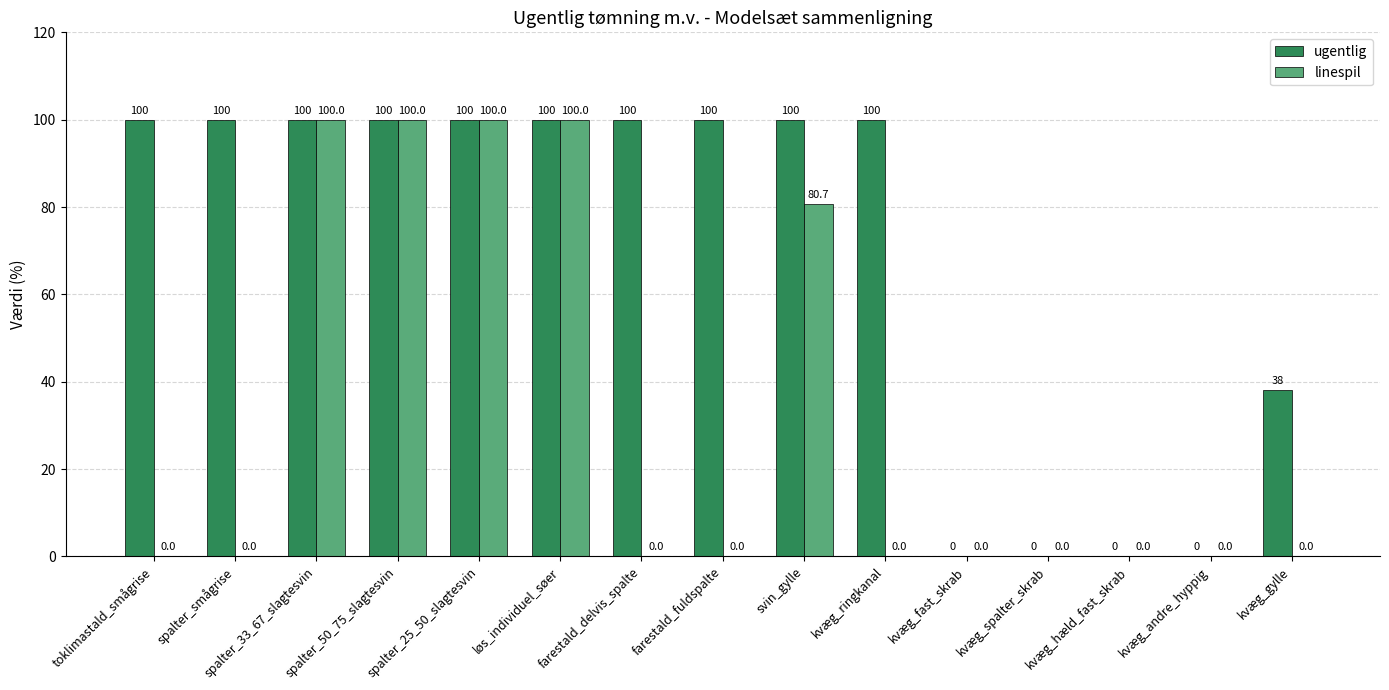

Reading left to right, extract all data points from this chart.

ugentlig: toklimastald_smågrise=100.0	spalter_smågrise=100.0	spalter_33_67_slagtesvin=100.0	spalter_50_75_slagtesvin=100.0	spalter_25_50_slagtesvin=100.0	løs_individuel_søer=100.0	farestald_delvis_spalte=100.0	farestald_fuldspalte=100.0	svin_gylle=100.0	kvæg_ringkanal=100.0	kvæg_fast_skrab=0.0	kvæg_spalter_skrab=0.0	kvæg_hæld_fast_skrab=0.0	kvæg_andre_hyppig=0.0	kvæg_gylle=38.0
linespil: toklimastald_smågrise=0.0	spalter_smågrise=0.0	spalter_33_67_slagtesvin=100.0	spalter_50_75_slagtesvin=100.0	spalter_25_50_slagtesvin=100.0	løs_individuel_søer=100.0	farestald_delvis_spalte=0.0	farestald_fuldspalte=0.0	svin_gylle=80.7	kvæg_ringkanal=0.0	kvæg_fast_skrab=0.0	kvæg_spalter_skrab=0.0	kvæg_hæld_fast_skrab=0.0	kvæg_andre_hyppig=0.0	kvæg_gylle=0.0